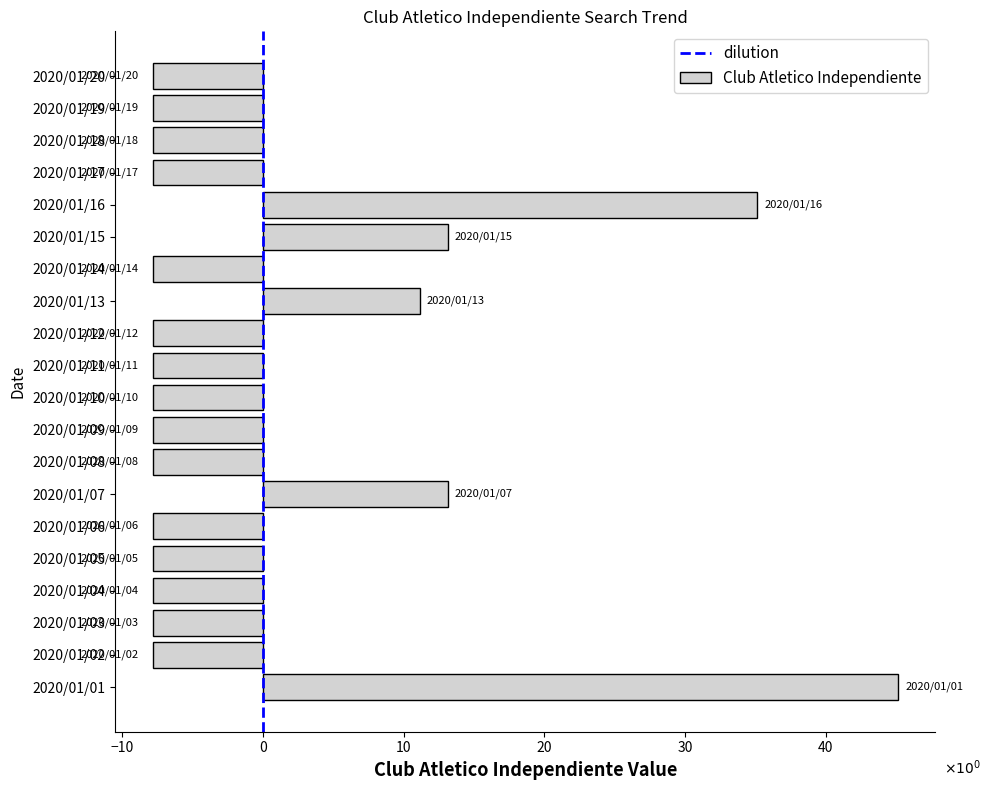

At which category does the chart reach its peak across all series?

2020/01/01